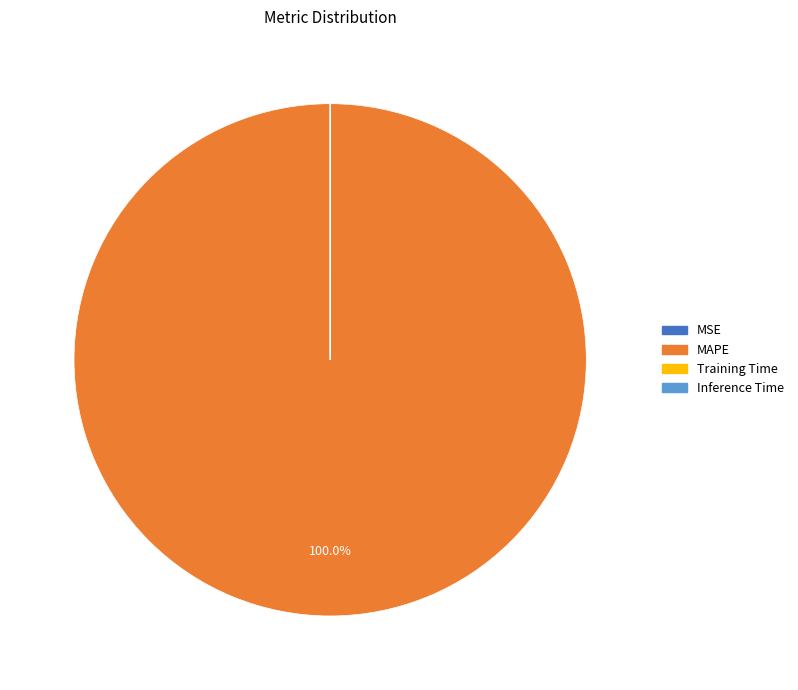

Does any single category account for the majority?

Yes